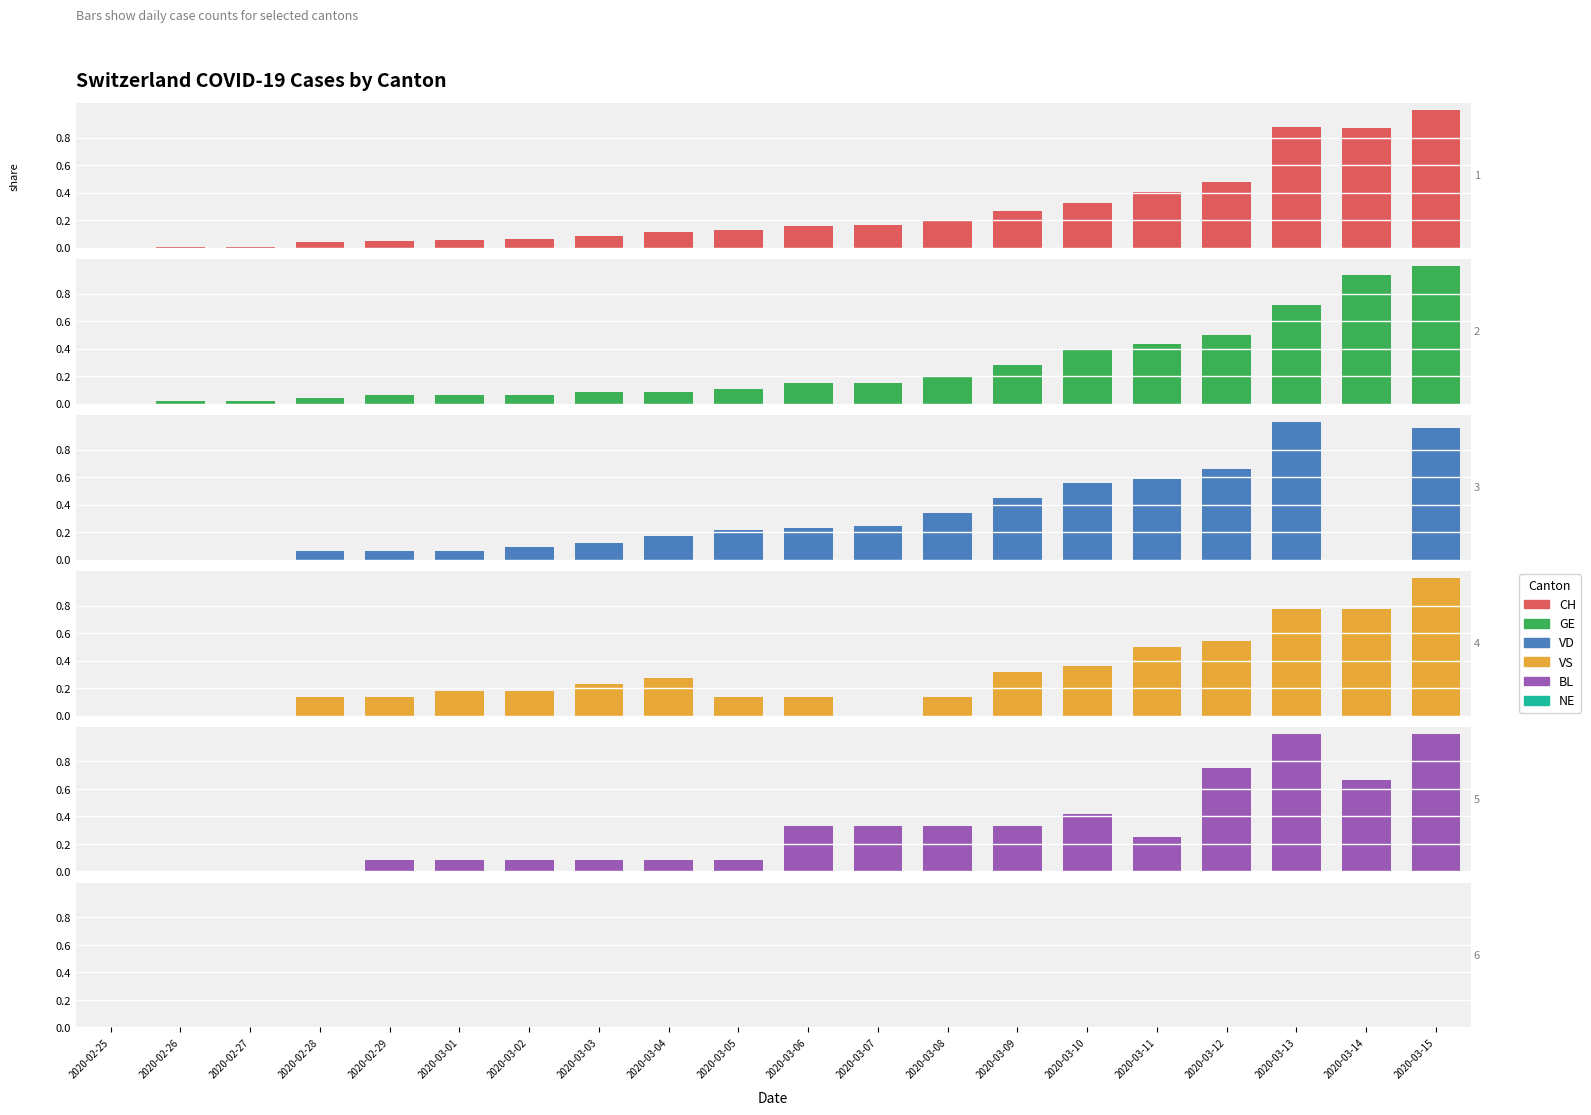

How many values in CH are above zero?

19